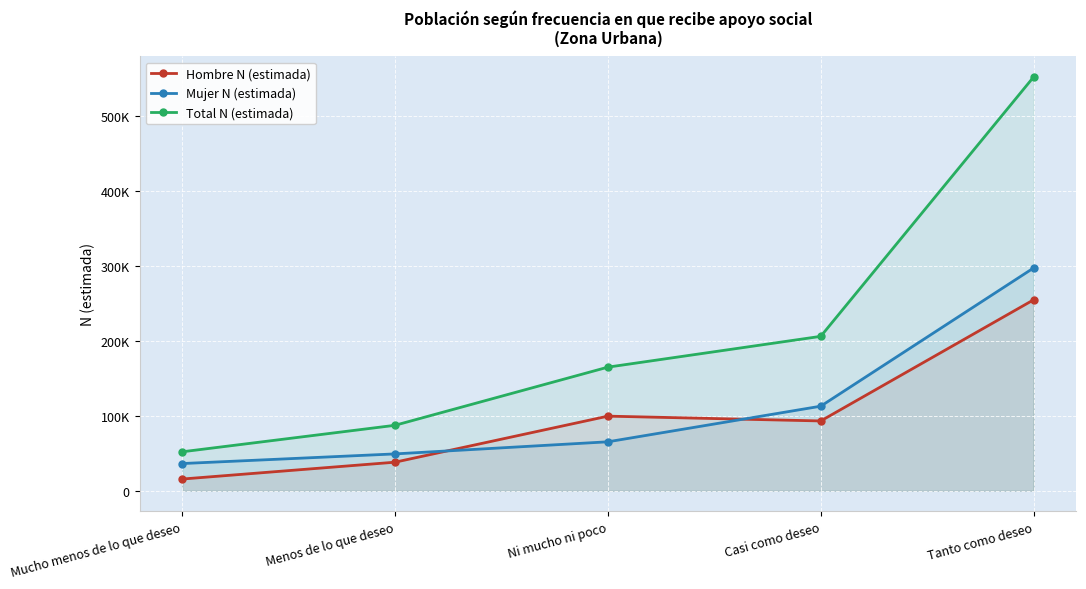

Rank the series by their maximum value, from lowest to highest.

Hombre N (estimada), Mujer N (estimada), Total N (estimada)